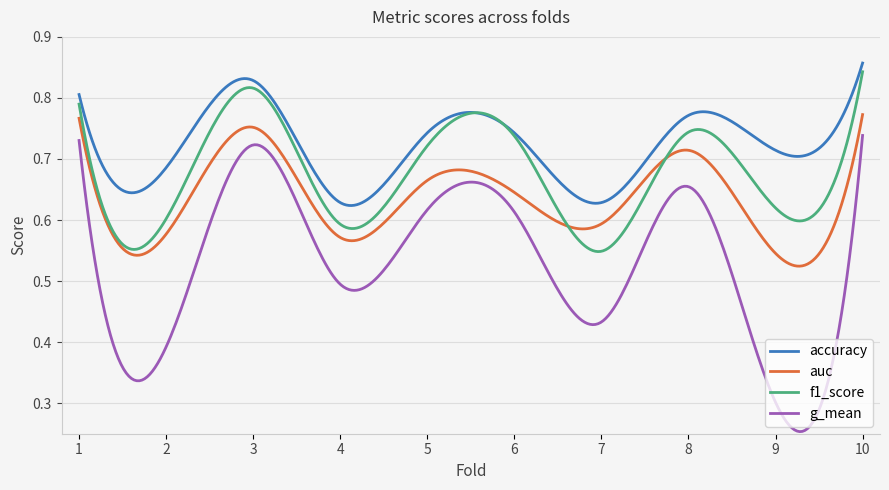

How many lines are shown in the chart?

4